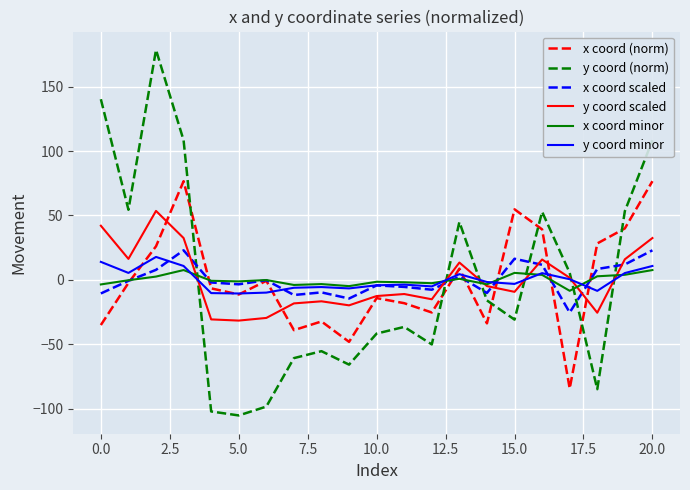

Which series has the widest spread of values?

y coord (norm)